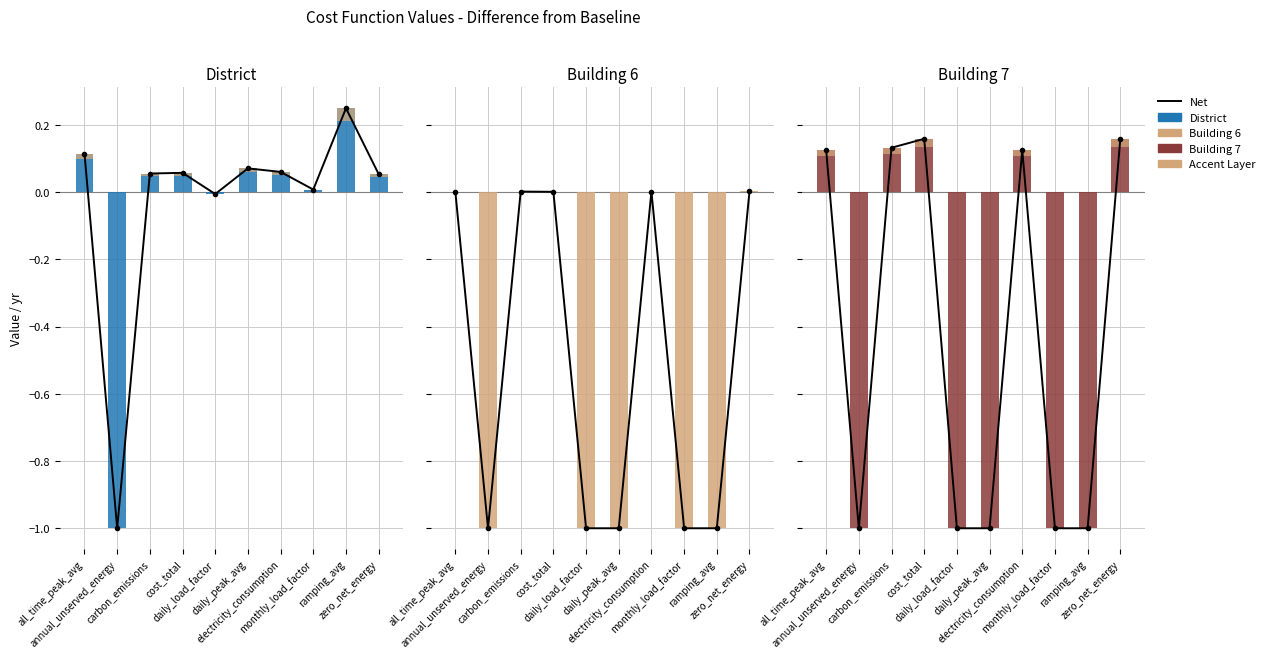

What position from the right is zero_net_energy?

1